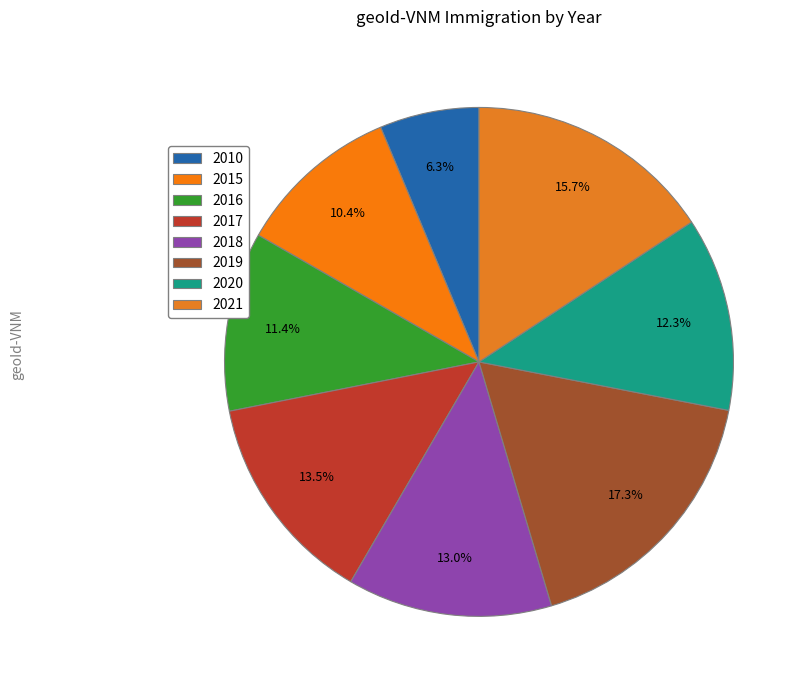

Do 2010 and 2020 together represent more than half of the pie?

No